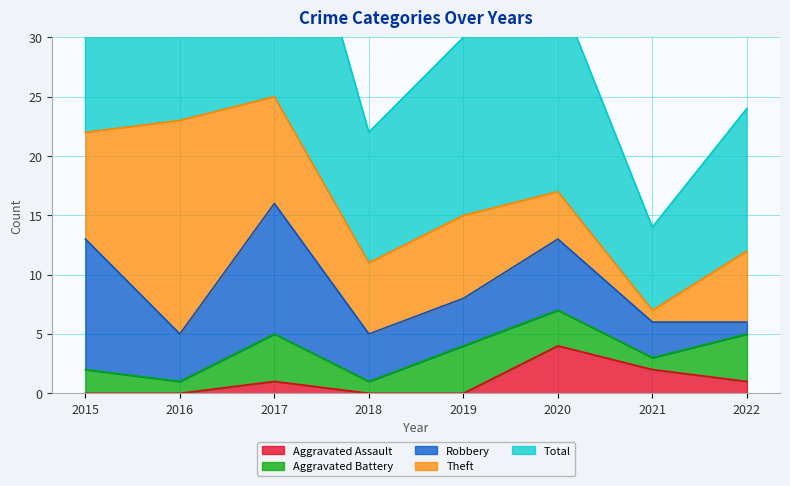

Reading right to left, list all the values displayed in this chart.

Aggravated Assault: 2022=1	2021=2	2020=4	2019=0	2018=0	2017=1	2016=0	2015=0
Aggravated Battery: 2022=4	2021=1	2020=3	2019=4	2018=1	2017=4	2016=1	2015=2
Robbery: 2022=1	2021=3	2020=6	2019=4	2018=4	2017=11	2016=4	2015=11
Theft: 2022=6	2021=1	2020=4	2019=7	2018=6	2017=9	2016=18	2015=9
Total: 2022=12	2021=7	2020=17	2019=15	2018=11	2017=25	2016=23	2015=23